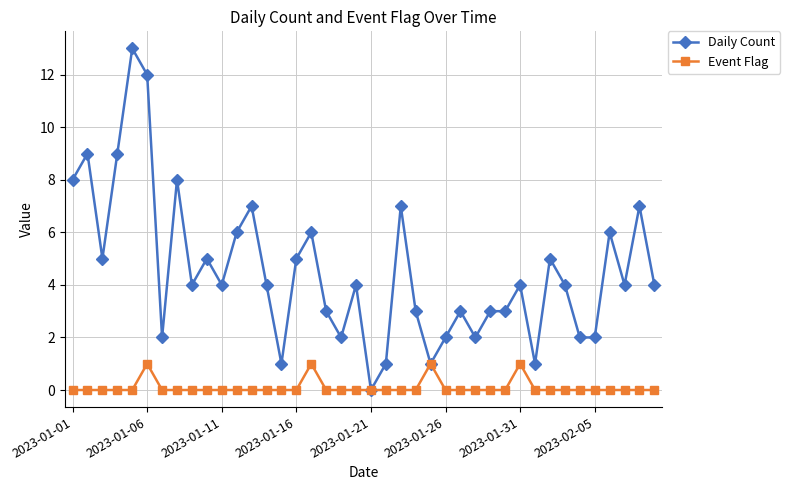

Which series has the largest range (max minus min)?

Daily Count